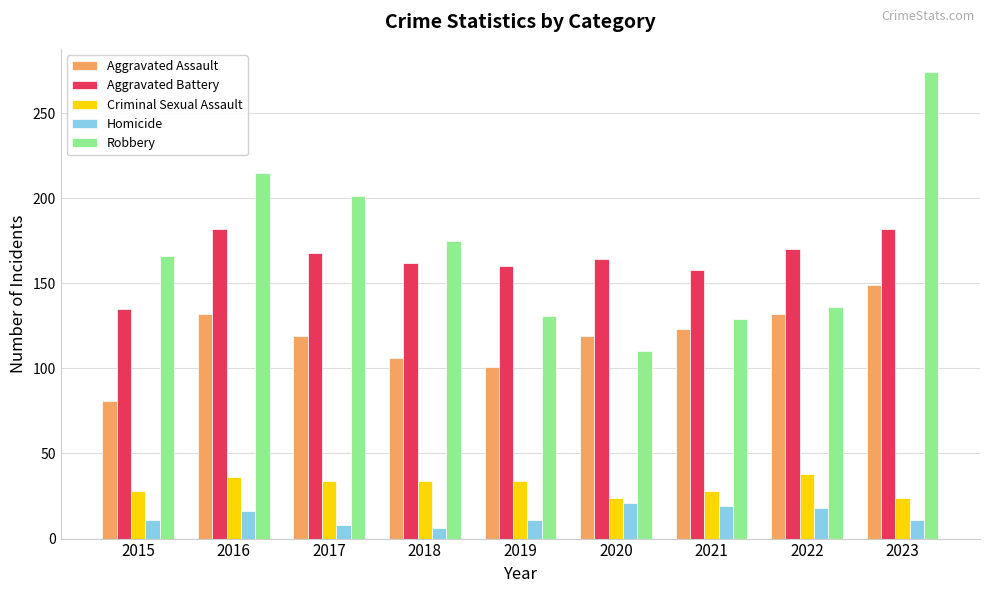

Rank the series by their maximum value, from lowest to highest.

Homicide, Criminal Sexual Assault, Aggravated Assault, Aggravated Battery, Robbery